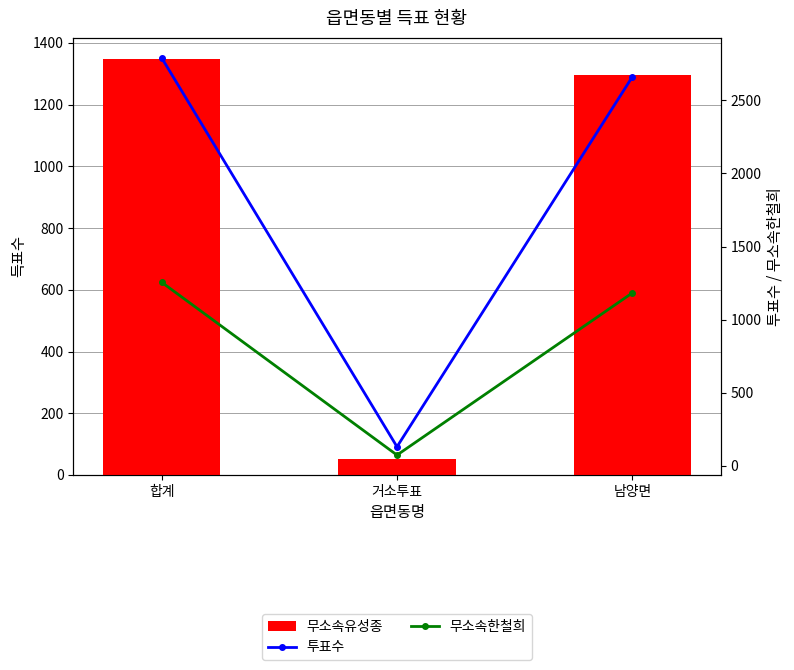

Reading left to right, list all the values displayed in this chart.

무소속유성종: 합계=1349	거소투표=53	남양면=1296
투표수: 합계=2792	거소투표=130	남양면=2662
무소속한철희: 합계=1256	거소투표=73	남양면=1183